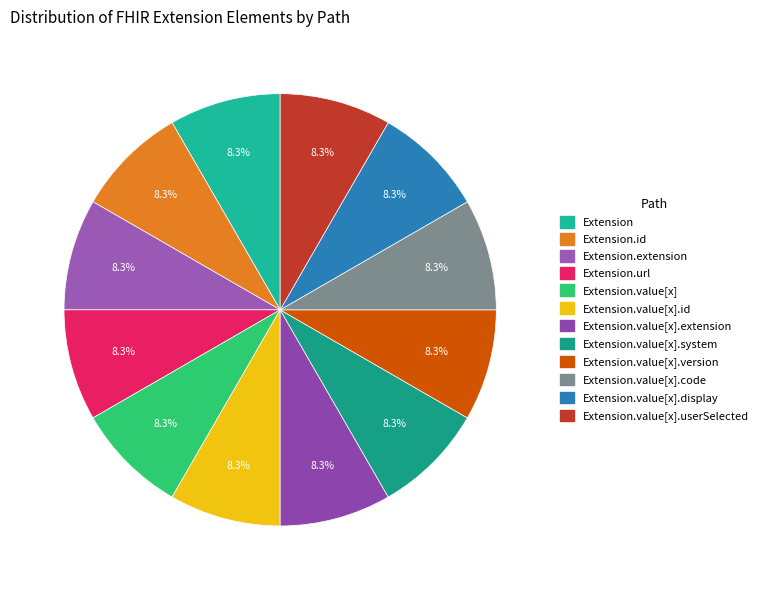

How many slices are in this pie chart?

12